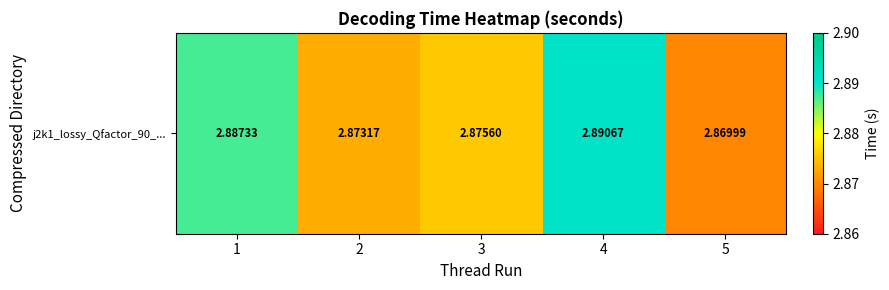

How many values are between 2 and 3?

5